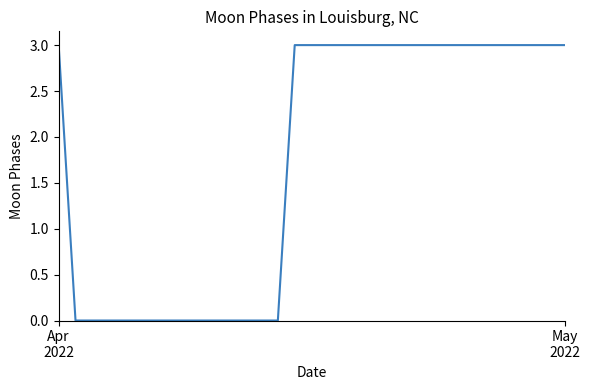

What is the maximum value shown in the chart?

3